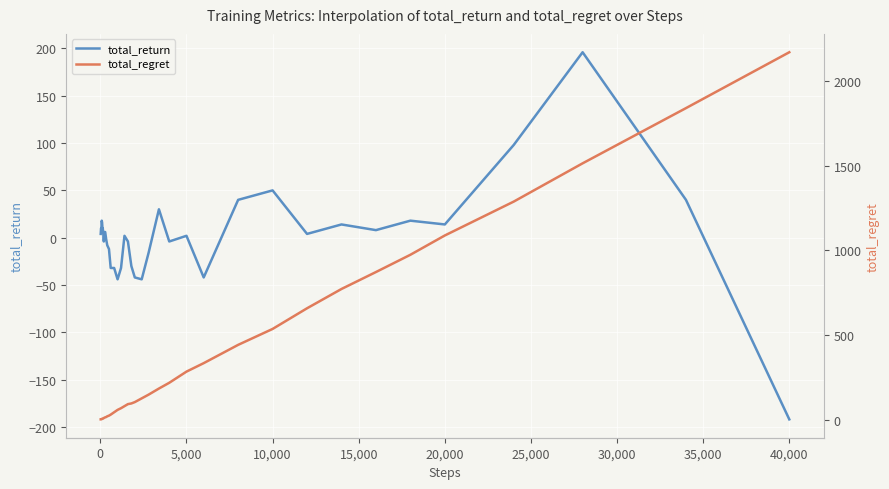

Which series ends up on top after the final intersection of total_return and total_regret?

total_regret